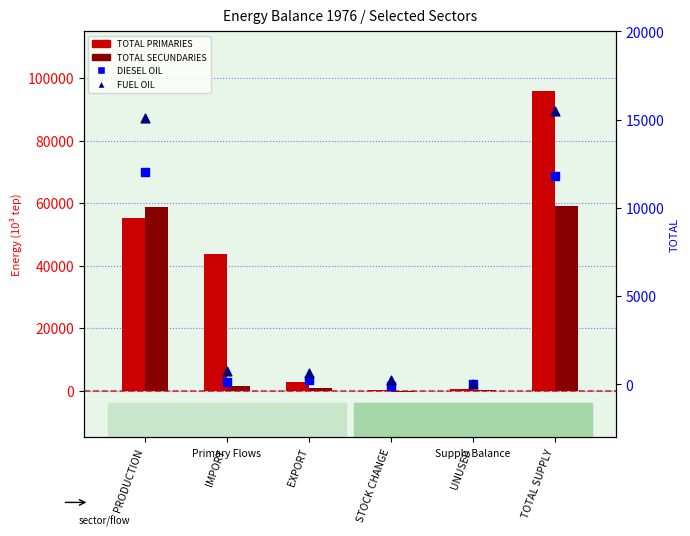

Which series contains the highest Y value?

TOTAL PRIMARIES